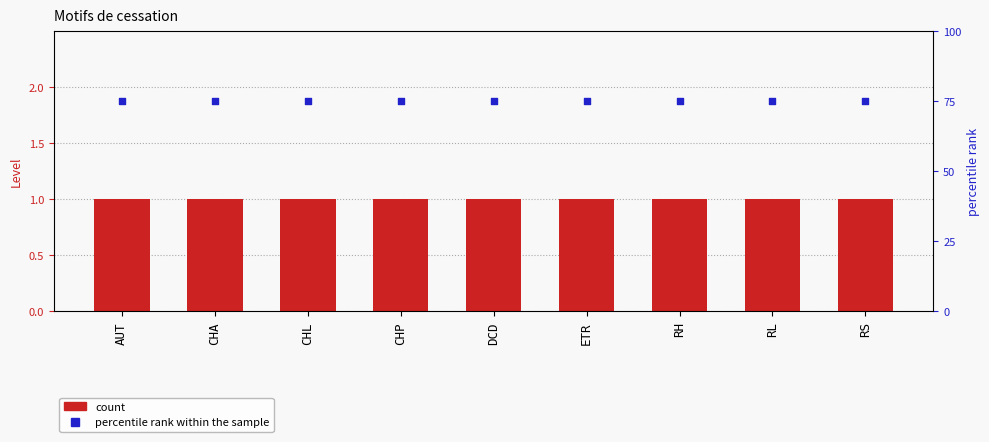

At which category is the sum across all series the highest?

AUT